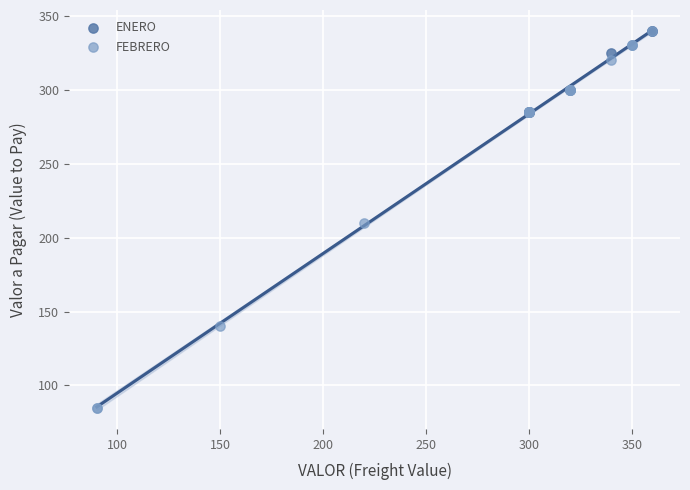

Which series contains the lowest Y value?

FEBRERO